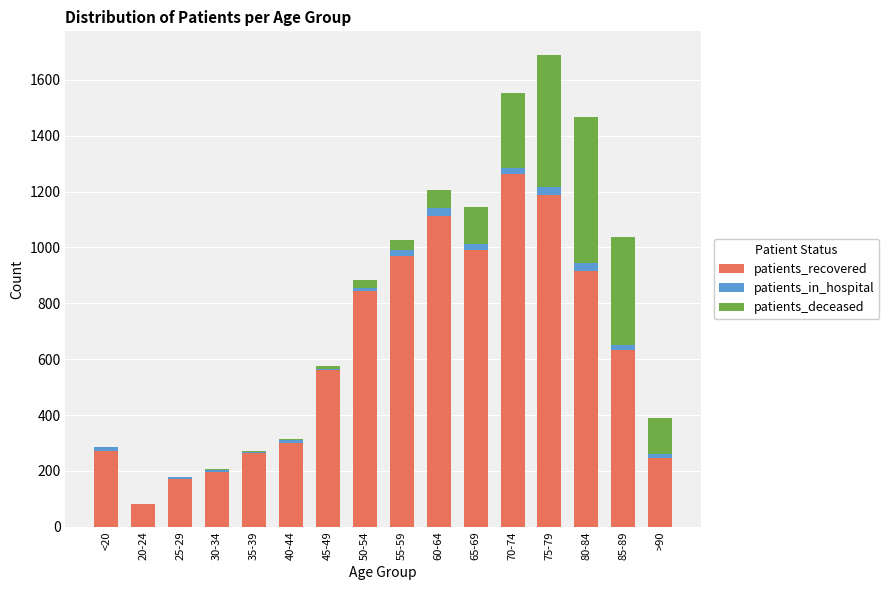

Are the bars grouped side by side (vs. stacked)?

No